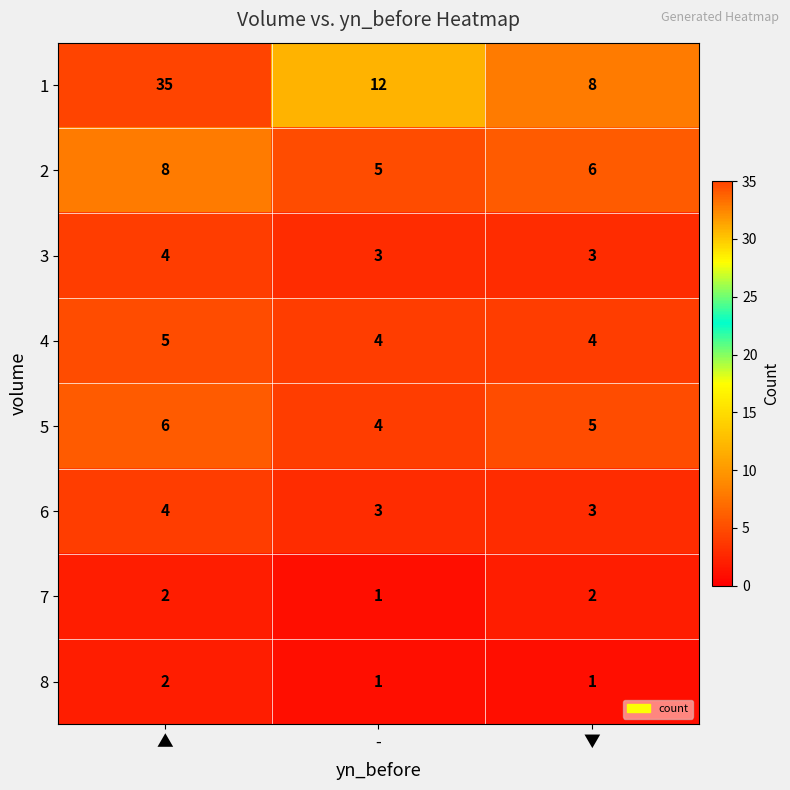

Reading right to left, what are all the values shown in this chart?

1: ▼=8	-=12	▲=35
2: ▼=6	-=5	▲=8
3: ▼=3	-=3	▲=4
4: ▼=4	-=4	▲=5
5: ▼=5	-=4	▲=6
6: ▼=3	-=3	▲=4
7: ▼=2	-=1	▲=2
8: ▼=1	-=1	▲=2